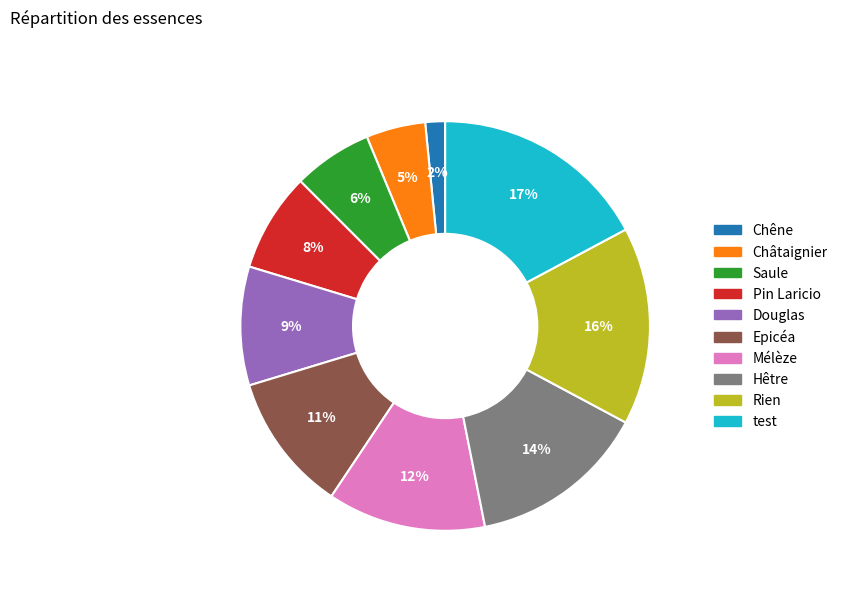

Combined, do Rien and Epicéa account for over 50%?

No